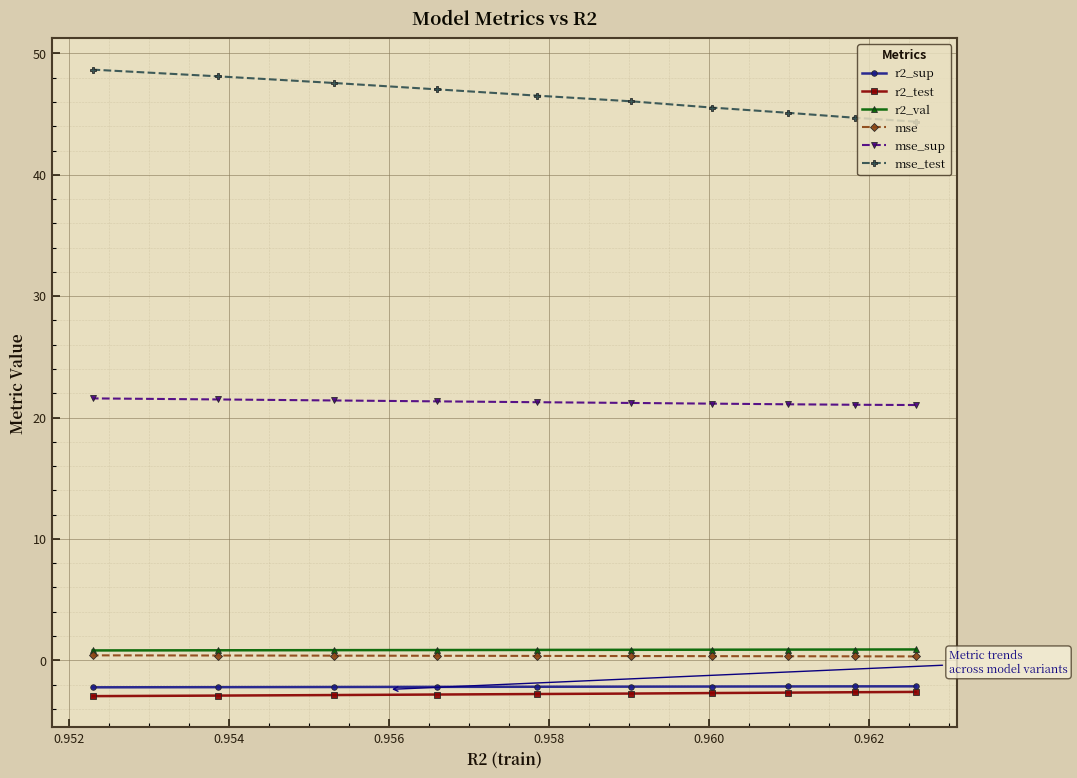

What is the smallest value displayed?

-3.0